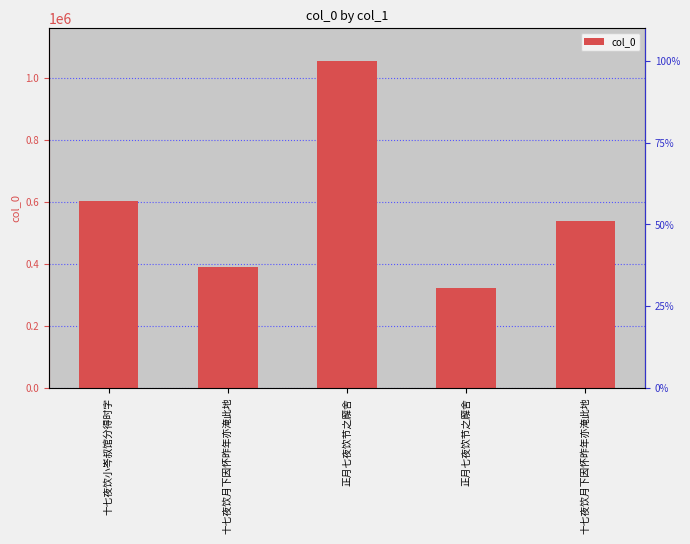

What is the sum of all values?

2901161